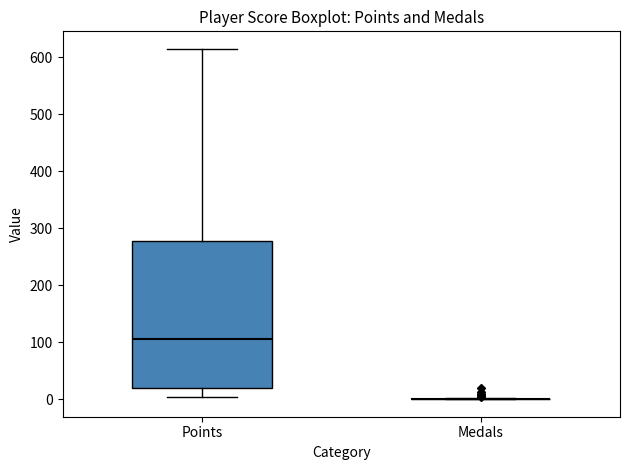

Reading left to right, read every box against the y-axis: the position of its median line, the range the box covers, and the ends of its whiskers. The values are not printed on the chart, so give them approximately, as read against the axis.

Points: median 110, box 20 to 280, whiskers 0 to 620
Medals: box collapsed to a line at 0, whiskers 0 to 0